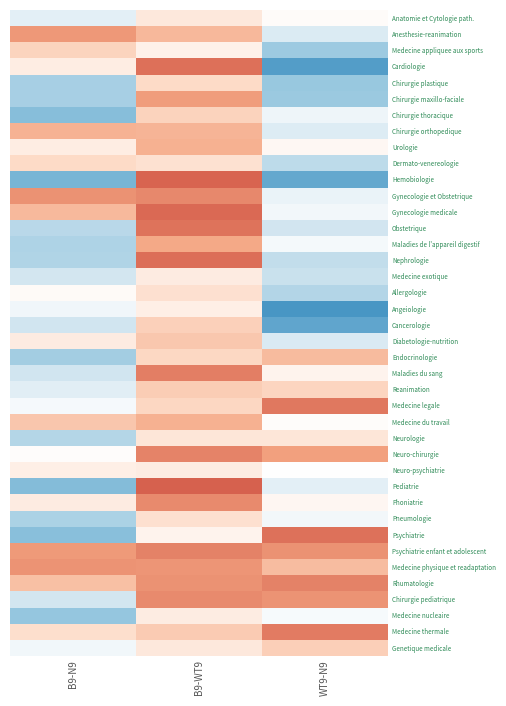

Rank the series by their maximum value, from highest to lowest.

Pediatrie, Hemobiologie, Gynecologie medicale, Nephrologie, Cardiologie, Psychiatrie, Obstetrique, Medecine legale, Medecine thermale, Maladies du sang, Psychiatrie enfant et adolescent, Rhumatologie, Neuro-chirurgie, Gynecologie et Obstetrique, Phoniatrie, Chirurgie pediatrique, Medecine physique et readaptation, Anesthesie-reanimation, Chirurgie maxillo-faciale, Maladies de l'appareil digestif, Urologie, Medecine du travail, Chirurgie orthopedique, Endocrinologie, Diabetologie-nutrition, Reanimation, Genetique medicale, Cancerologie, Chirurgie thoracique, Medecine appliquee aux sports, Dermato-venereologie, Chirurgie plastique, Pneumologie, Allergologie, Neurologie, Anatomie et Cytologie path., Medecine exotique, Neuro-psychiatrie, Medecine nucleaire, Angeiologie